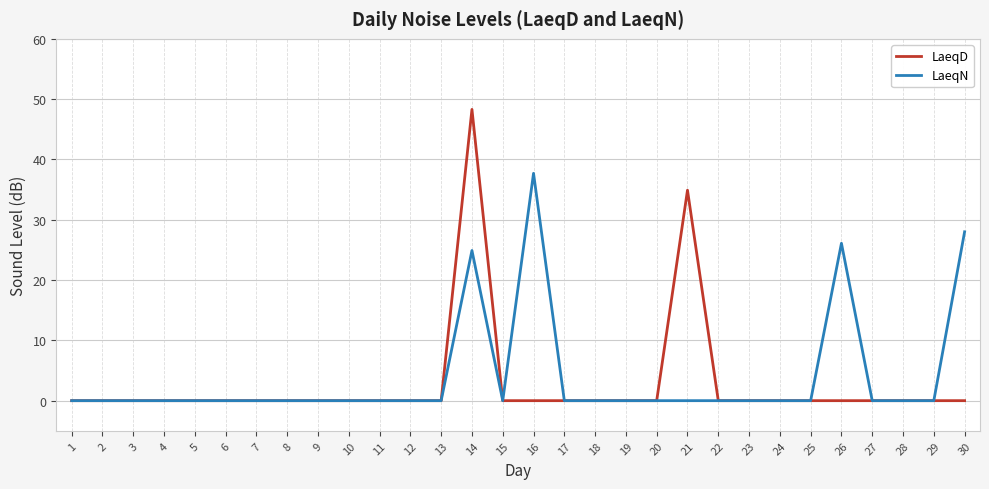

Where is LaeqD nearest to the value 24?

21